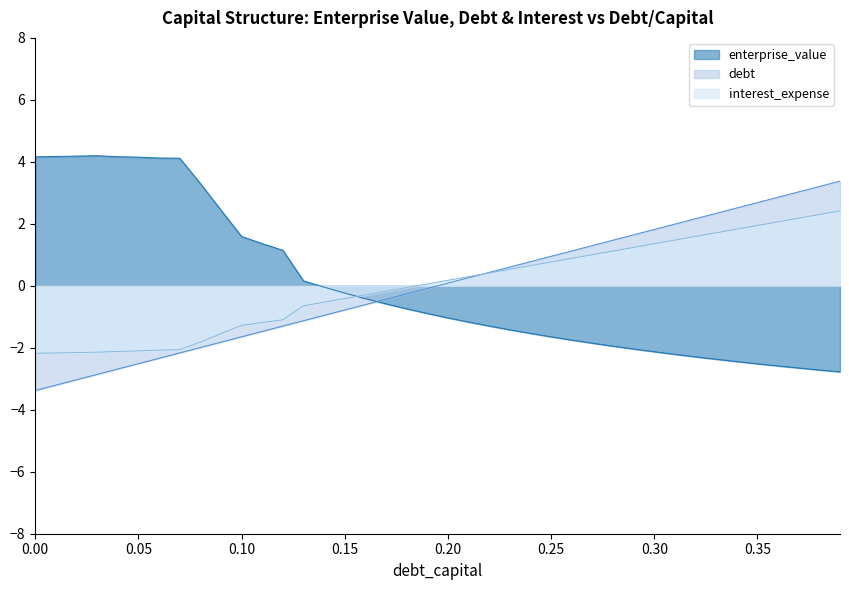

Read the enterprise_value value at 0.36.

-2.6